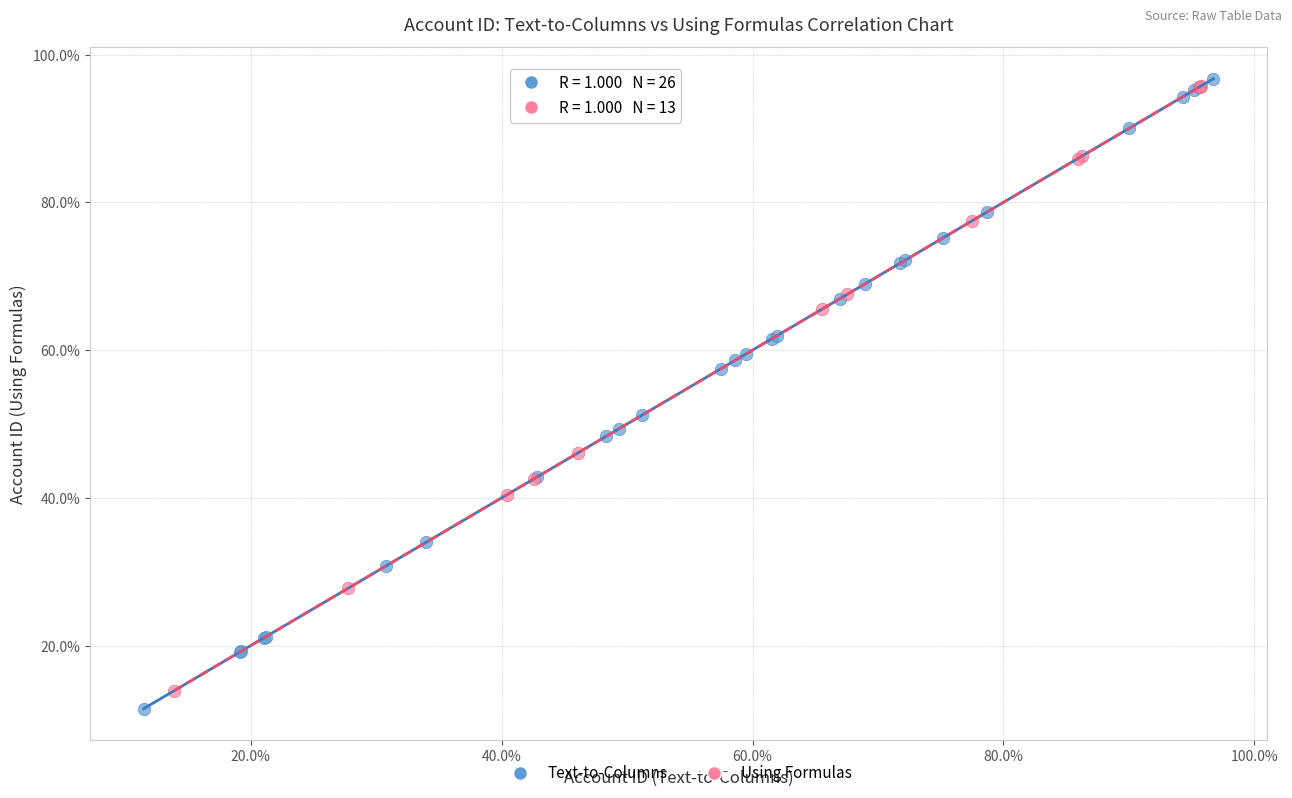

Which series has the largest Y range (max minus min)?

Text-to-Columns